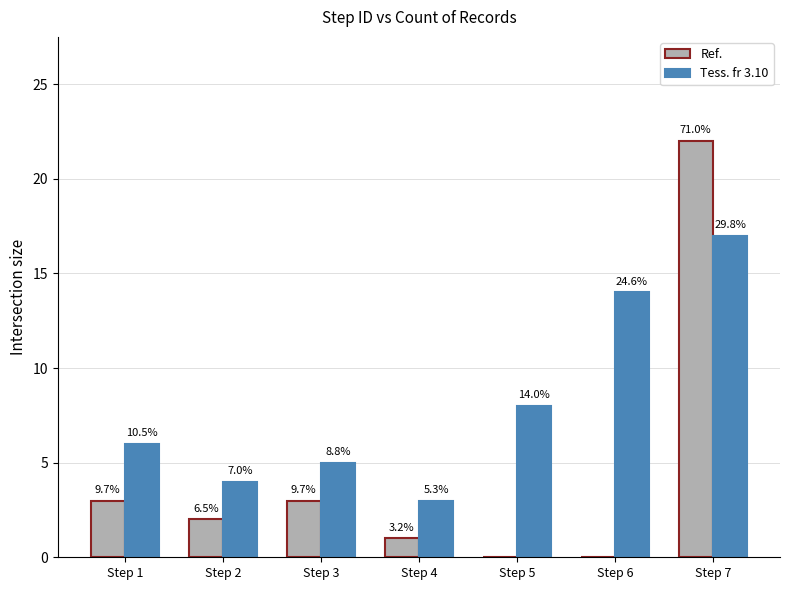

Are the bars horizontal?

No